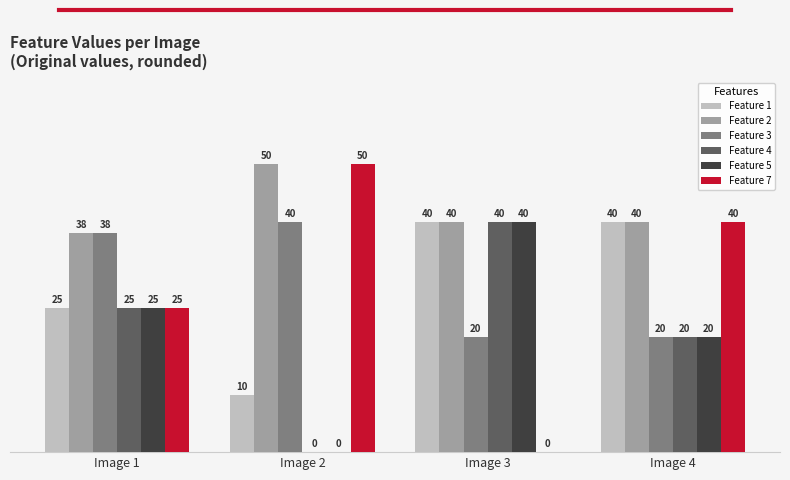

What is the highest value of the Feature 2 series?

50